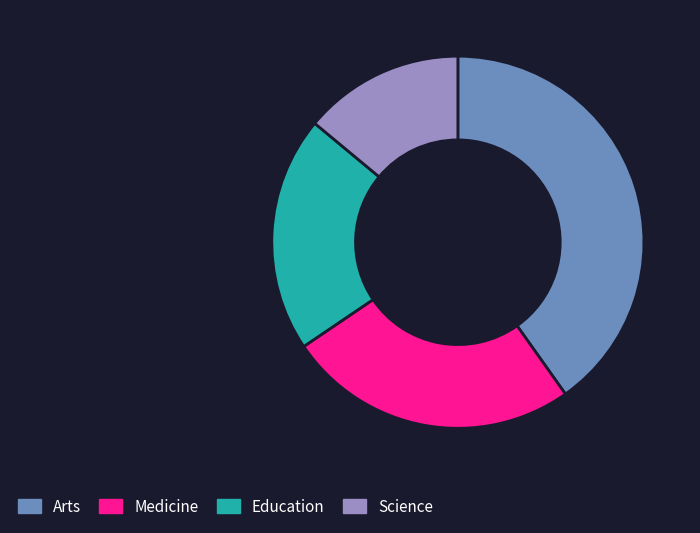

Which slice is the largest?

Arts